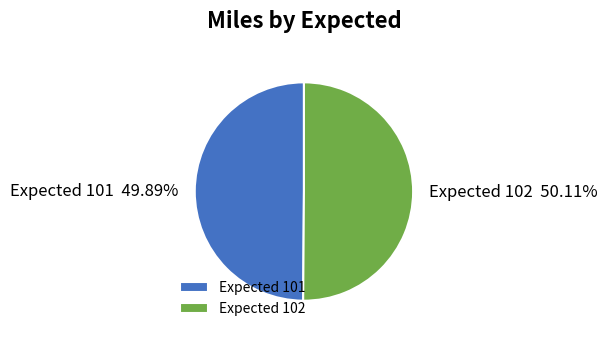

Do Expected 101 and Expected 102 together represent more than half of the pie?

Yes